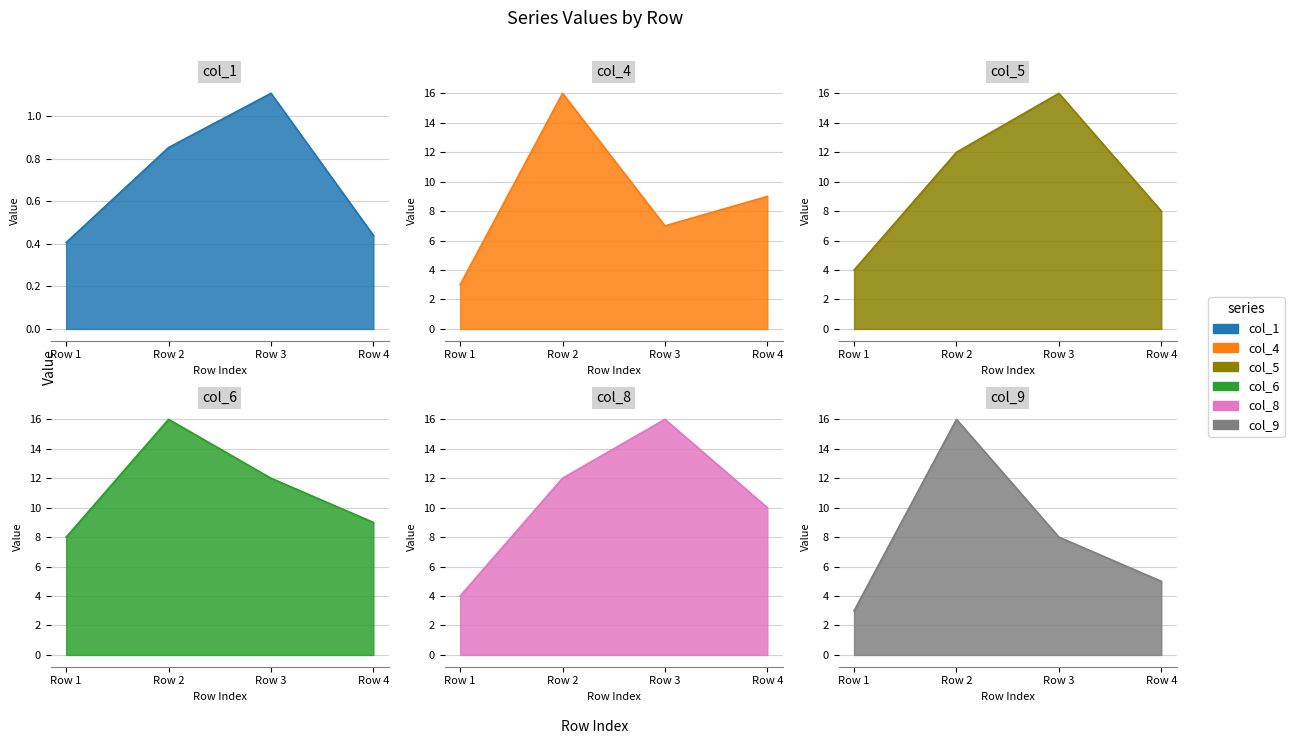

True or false: col_6 and col_9 cross at least once.

False